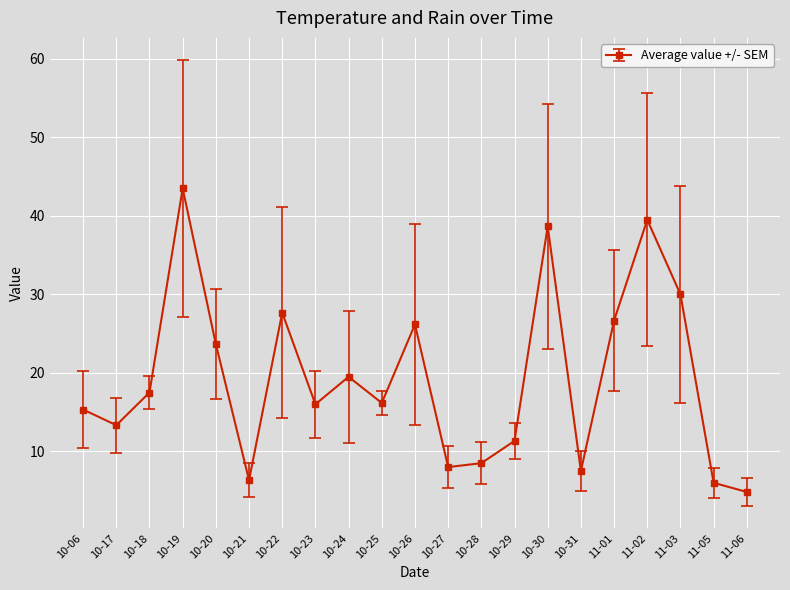

Where is the first local maximum?

10-19